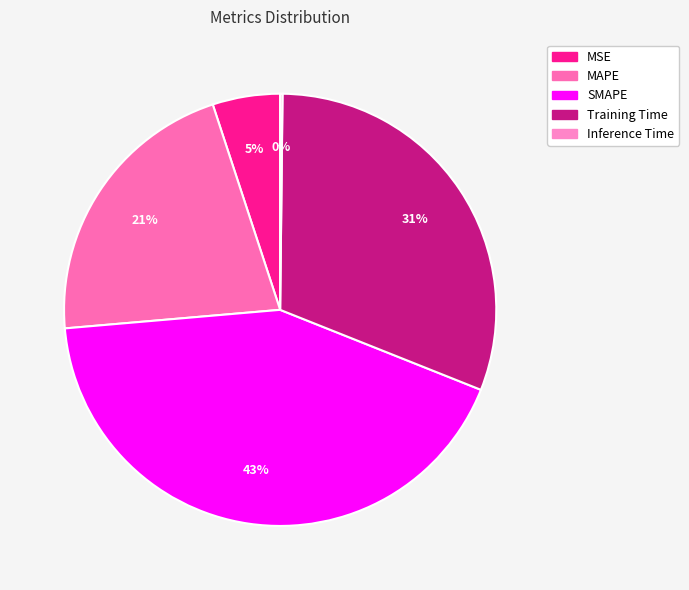

How many segments does this pie chart have?

5